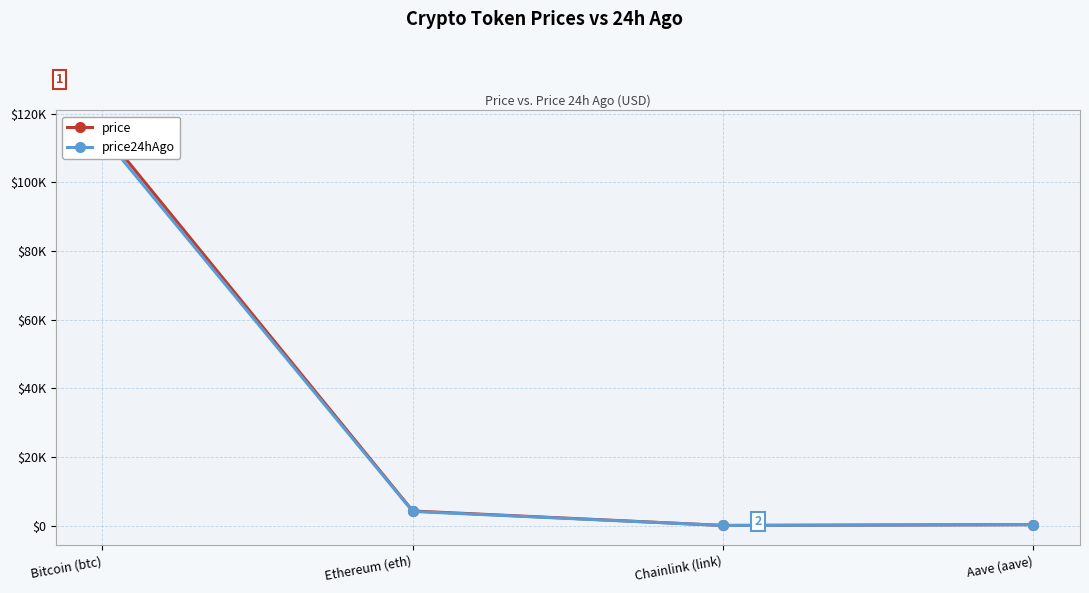

How many lines are shown in the chart?

2